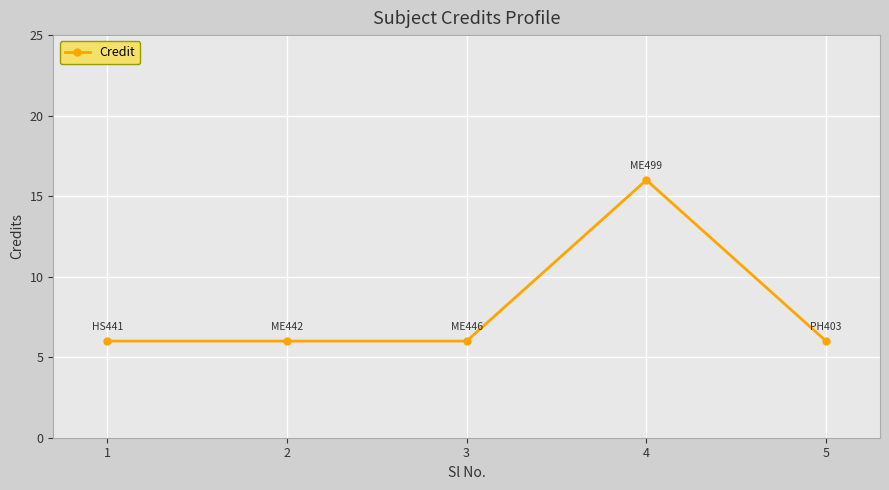

What is the greatest value displayed?

16